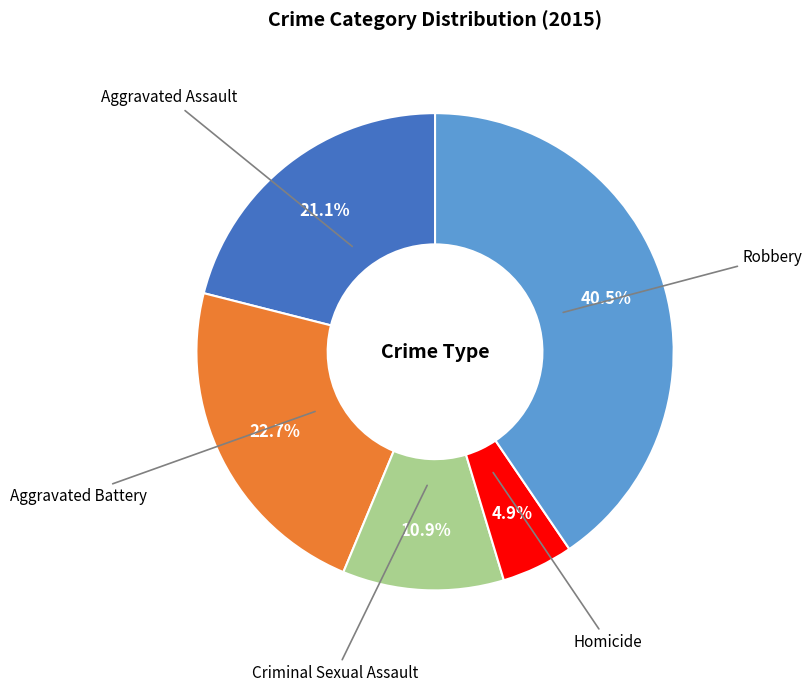

Does any single category account for the majority?

No